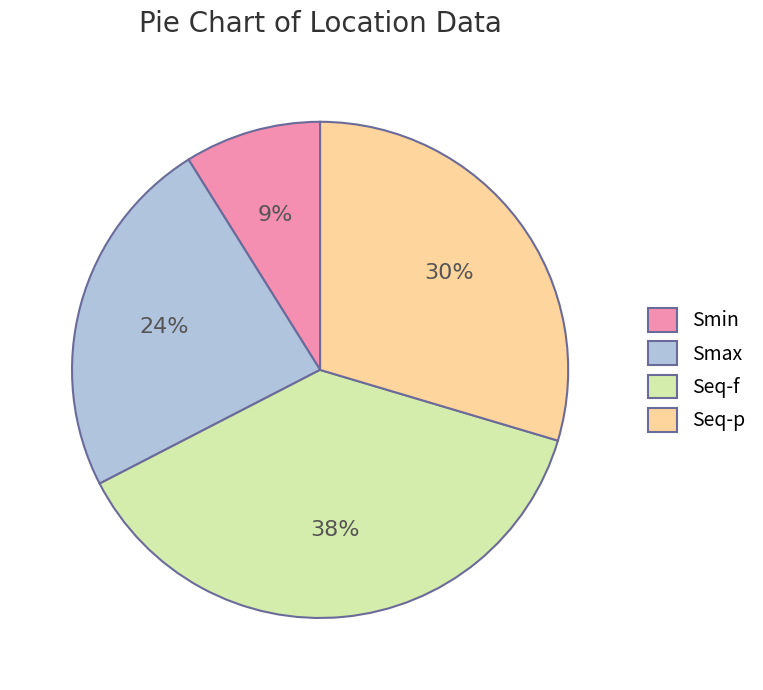

Rank the categories by value from lowest to highest.

Smin, Smax, Seq-p, Seq-f